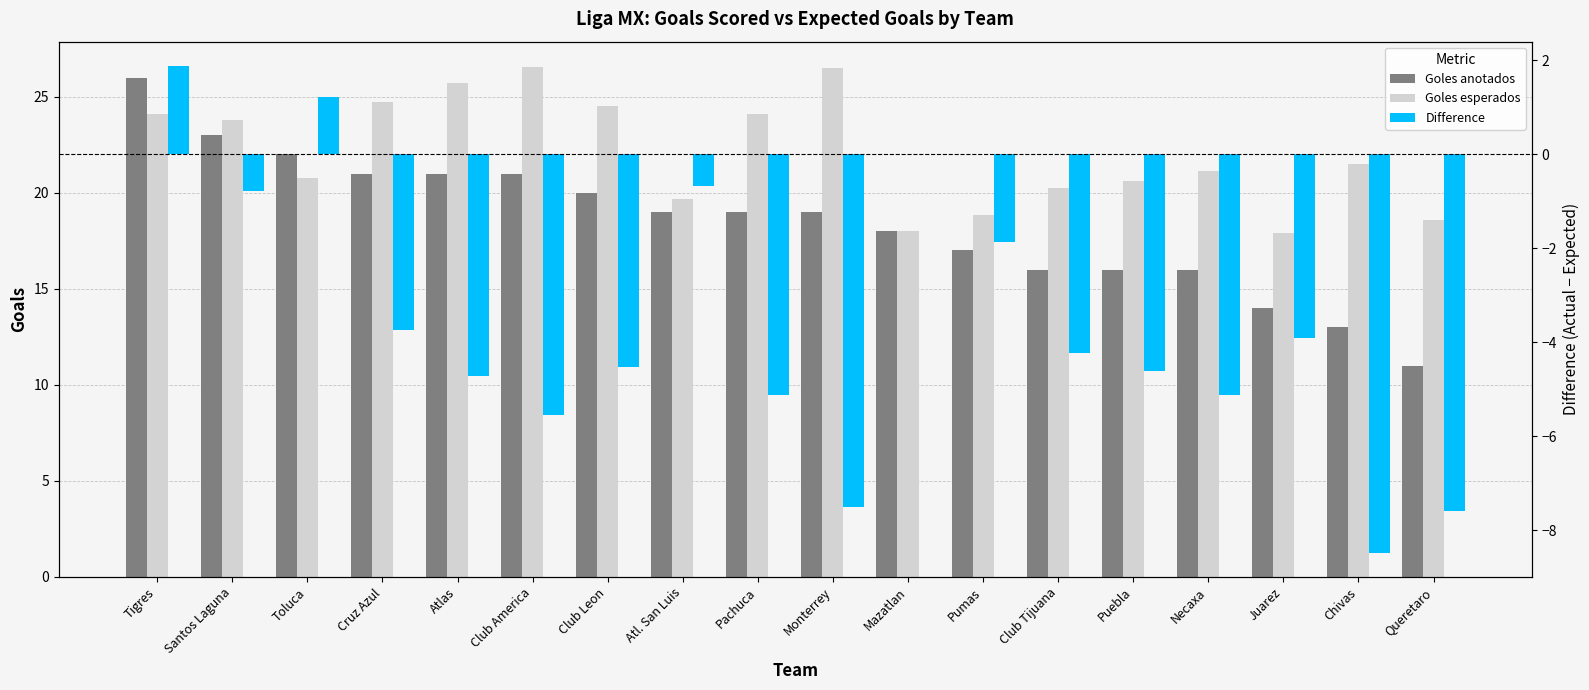

Reading right to left, what are all the values shown in this chart?

Goles anotados: Queretaro=11.0	Chivas=13.0	Juarez=14.0	Necaxa=16.0	Puebla=16.0	Club Tijuana=16.0	Pumas=17.0	Mazatlan=18.0	Monterrey=19.0	Pachuca=19.0	Atl. San Luis=19.0	Club Leon=20.0	Club America=21.0	Atlas=21.0	Cruz Azul=21.0	Toluca=22.0	Santos Laguna=23.0	Tigres=26.0
Goles esperados: Queretaro=18.6	Chivas=21.5	Juarez=17.9	Necaxa=21.1	Puebla=20.6	Club Tijuana=20.2	Pumas=18.9	Mazatlan=18.0	Monterrey=26.5	Pachuca=24.1	Atl. San Luis=19.7	Club Leon=24.5	Club America=26.5	Atlas=25.7	Cruz Azul=24.7	Toluca=20.8	Santos Laguna=23.8	Tigres=24.1
Difference: Queretaro=-7.6	Chivas=-8.5	Juarez=-3.9	Necaxa=-5.1	Puebla=-4.6	Club Tijuana=-4.2	Pumas=-1.9	Mazatlan=-0.0	Monterrey=-7.5	Pachuca=-5.1	Atl. San Luis=-0.7	Club Leon=-4.5	Club America=-5.5	Atlas=-4.7	Cruz Azul=-3.7	Toluca=1.2	Santos Laguna=-0.8	Tigres=1.9